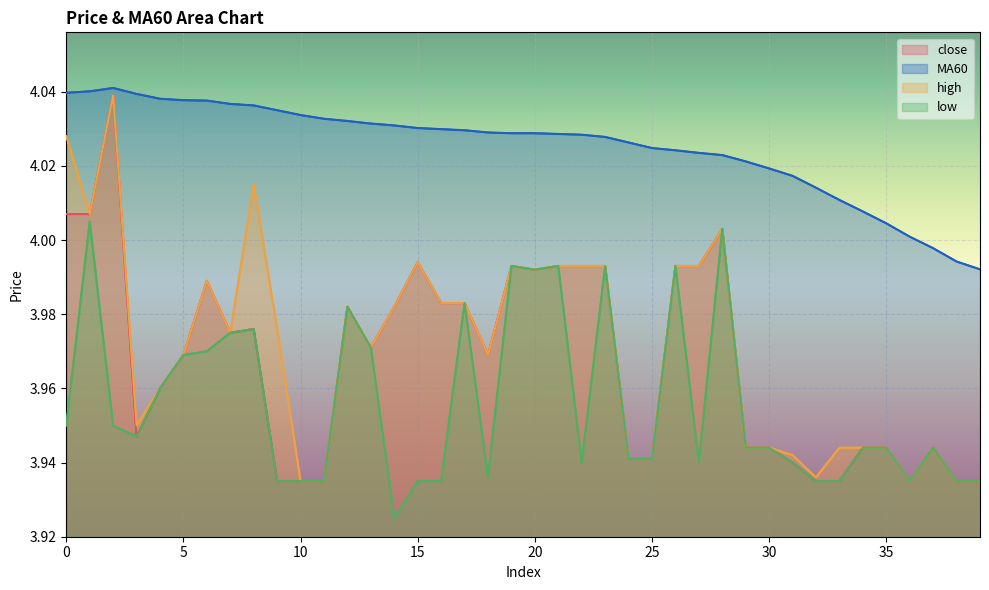

Reading right to left, what are all the values shown in this chart?

close: 3.9	3.9	3.9	3.9	3.9	3.9	3.9	3.9	3.9	3.9	3.9	4.0	4.0	4.0	3.9	3.9	4.0	4.0	4.0	4.0	4.0	4.0	4.0	4.0	4.0	4.0	4.0	4.0	3.9	3.9	3.9	4.0	4.0	4.0	4.0	4.0	3.9	4.0	4.0	4.0
MA60: 4.0	4.0	4.0	4.0	4.0	4.0	4.0	4.0	4.0	4.0	4.0	4.0	4.0	4.0	4.0	4.0	4.0	4.0	4.0	4.0	4.0	4.0	4.0	4.0	4.0	4.0	4.0	4.0	4.0	4.0	4.0	4.0	4.0	4.0	4.0	4.0	4.0	4.0	4.0	4.0
high: 3.9	3.9	3.9	3.9	3.9	3.9	3.9	3.9	3.9	3.9	3.9	4.0	4.0	4.0	3.9	3.9	4.0	4.0	4.0	4.0	4.0	4.0	4.0	4.0	4.0	4.0	4.0	4.0	3.9	3.9	4.0	4.0	4.0	4.0	4.0	4.0	4.0	4.0	4.0	4.0
low: 3.9	3.9	3.9	3.9	3.9	3.9	3.9	3.9	3.9	3.9	3.9	4.0	3.9	4.0	3.9	3.9	4.0	3.9	4.0	4.0	4.0	3.9	4.0	3.9	3.9	3.9	4.0	4.0	3.9	3.9	3.9	4.0	4.0	4.0	4.0	4.0	3.9	4.0	4.0	4.0